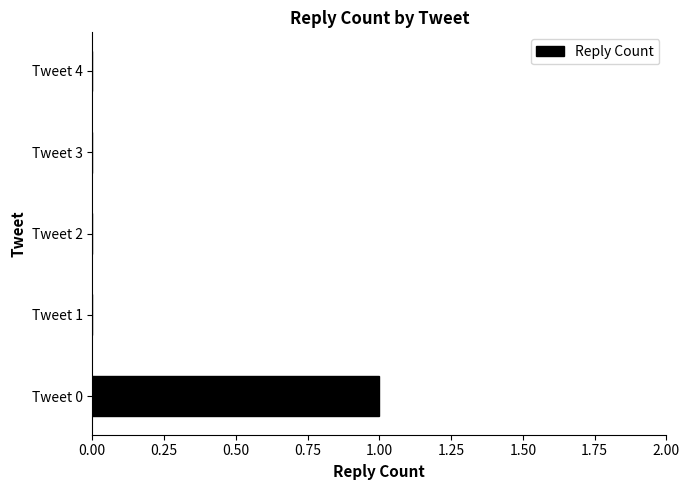

Are the bars horizontal?

Yes